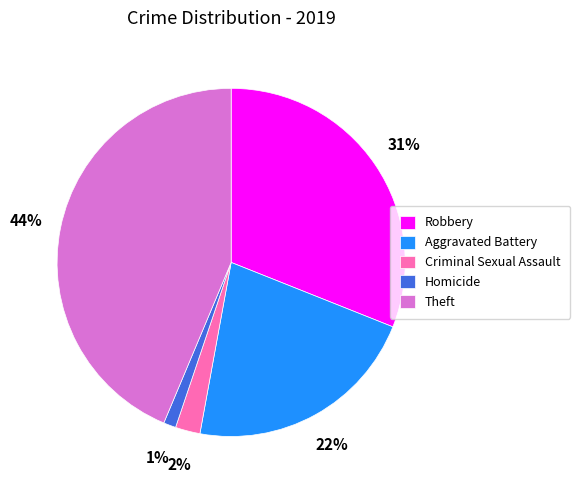

To the nearest percent, what is the average slice percentage?

20%